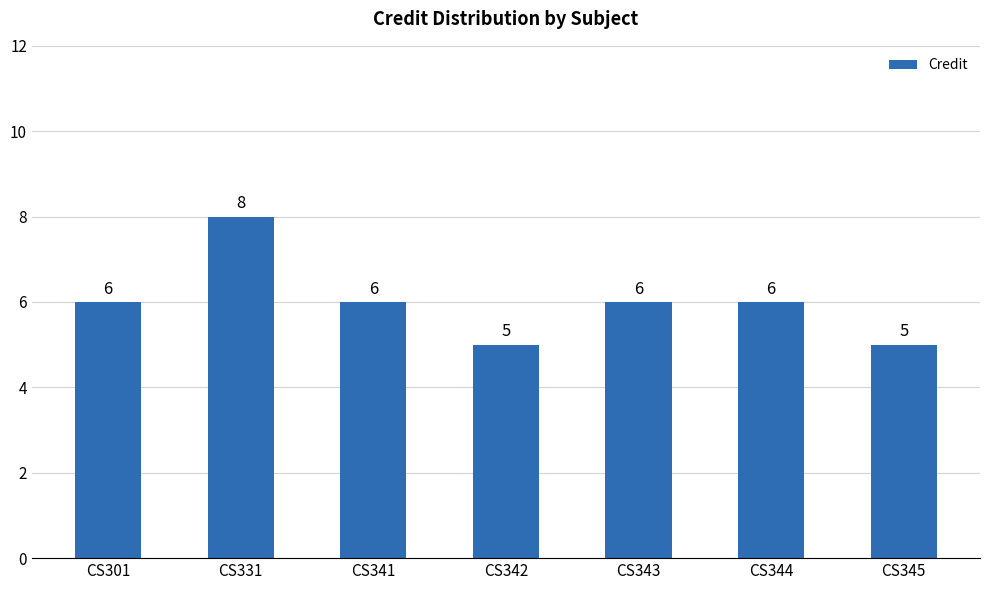

What is the value of the 5th bar from the left?

6